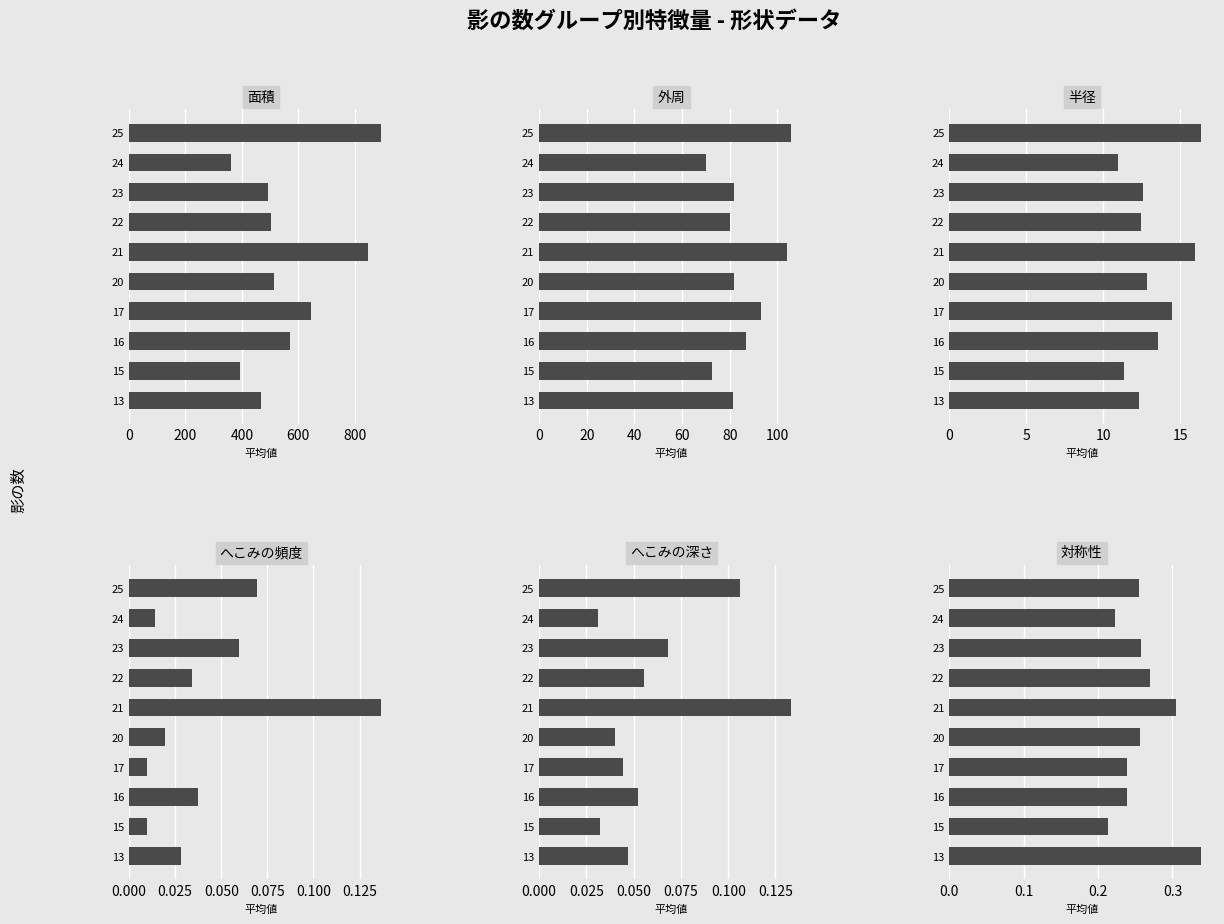

What is the value of the 半径 bar at the 7th from the left?

12.4